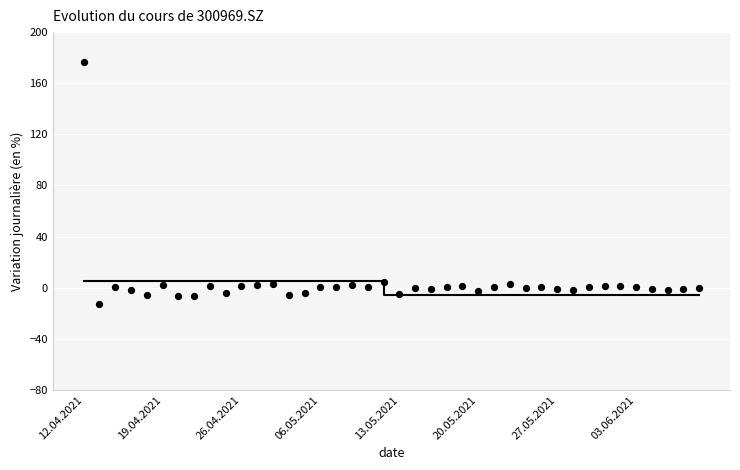

What is the range of Y values (max minus min)?

189.2